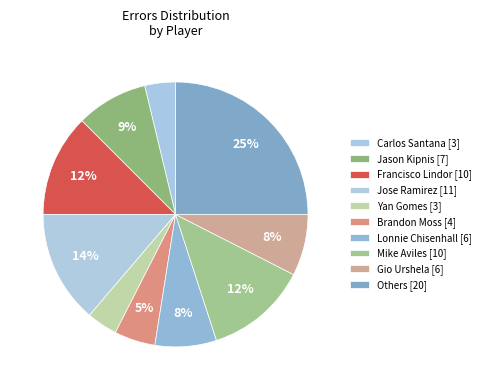

How many segments does this pie chart have?

10